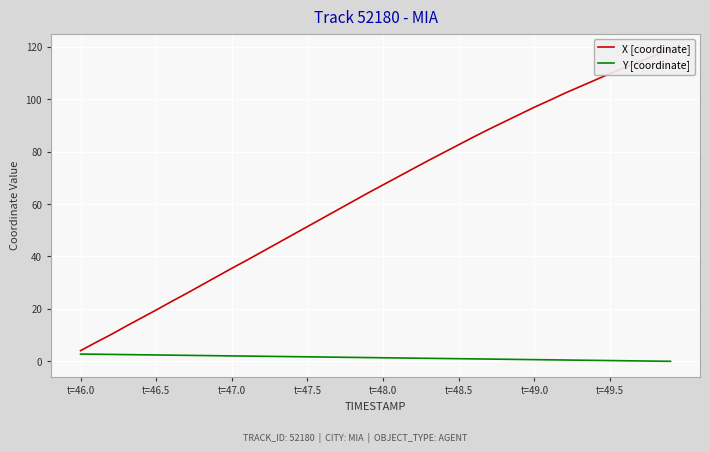

True or false: X [coordinate] has more than 2 points higher than both neighbors.

False